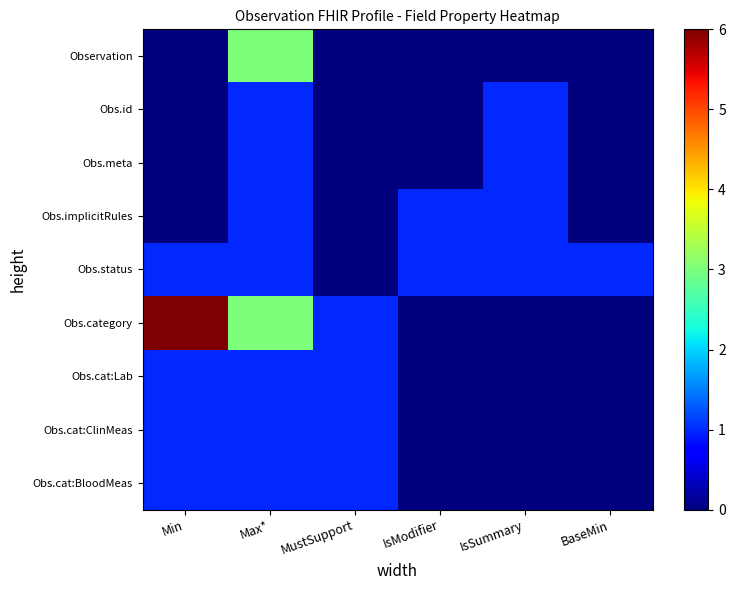

What is the difference between the highest and lowest values at MustSupport?

1